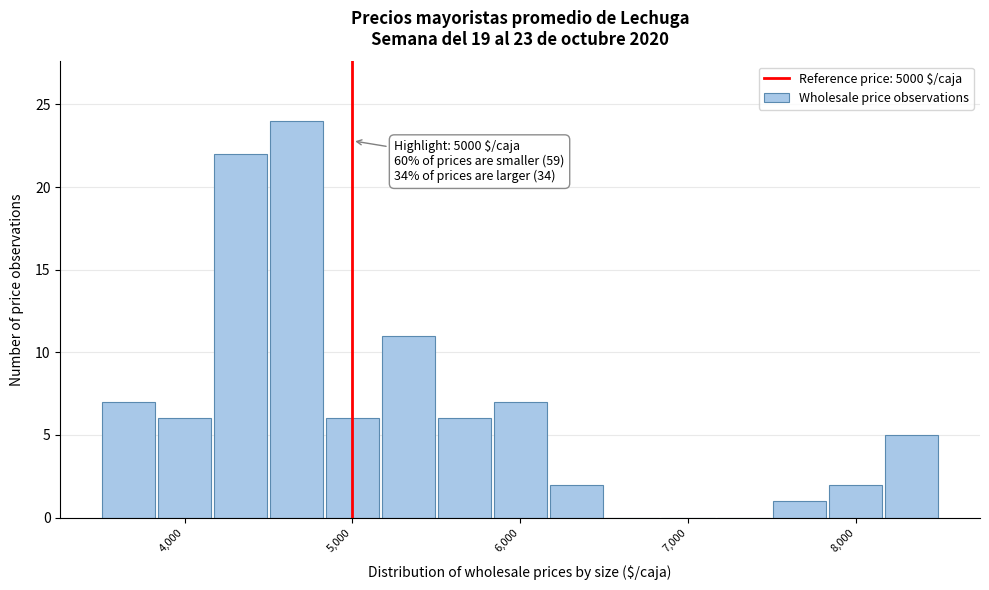

Around what value on the x-axis is the tallest bar? Give the approximate position of its centre, as read against the axis.

4700